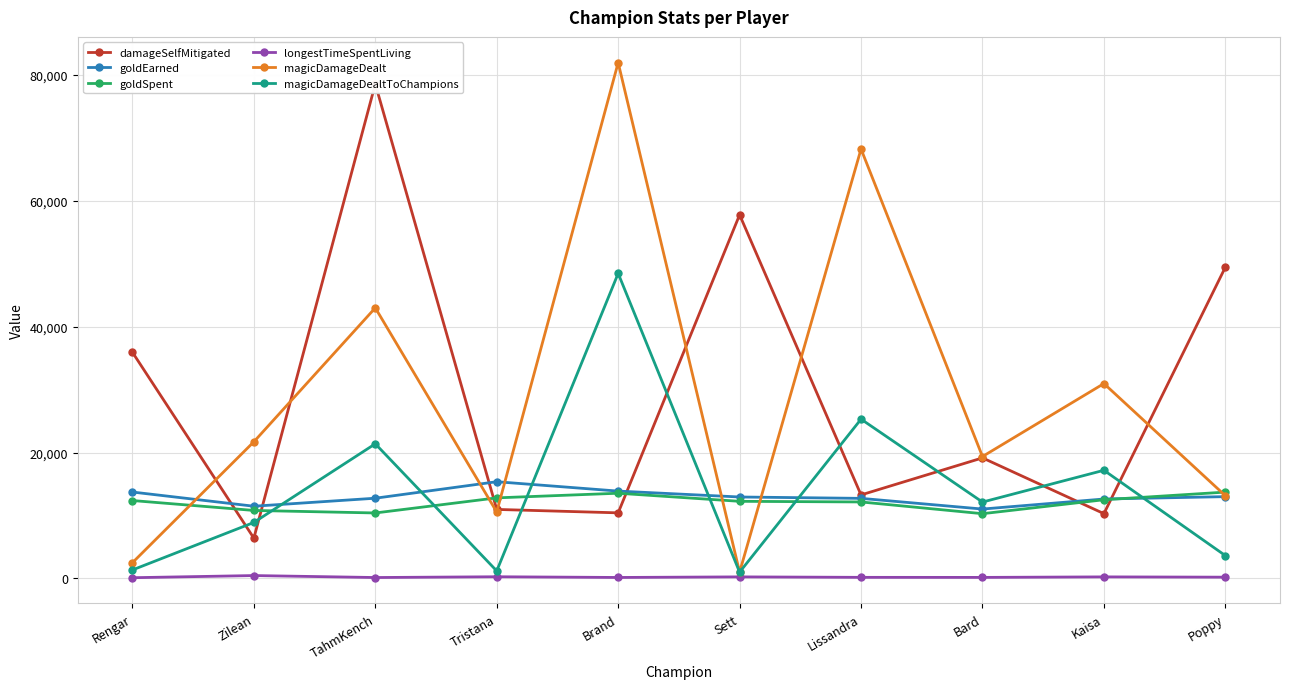

Which series has the largest total across all categories?

magicDamageDealt